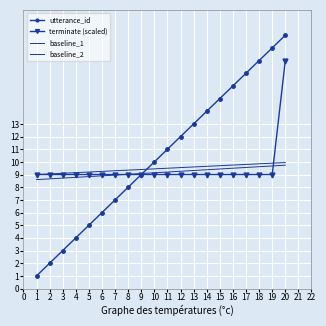

What is the difference between the maximum and minimum values in the baseline_2 series?

1.1